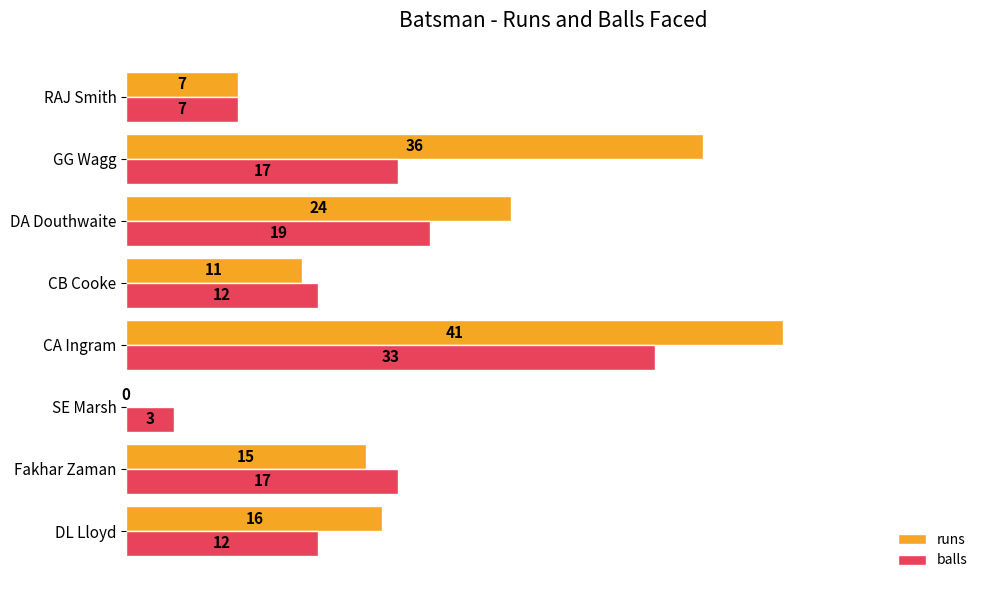

How many data points does each series have?

8